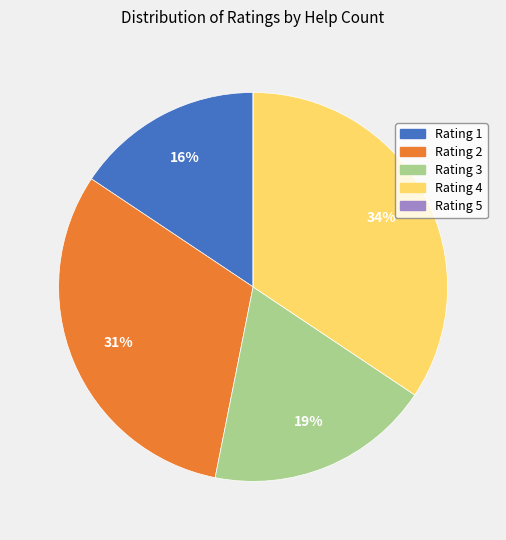

Is there any slice that represents more than half of the pie?

No